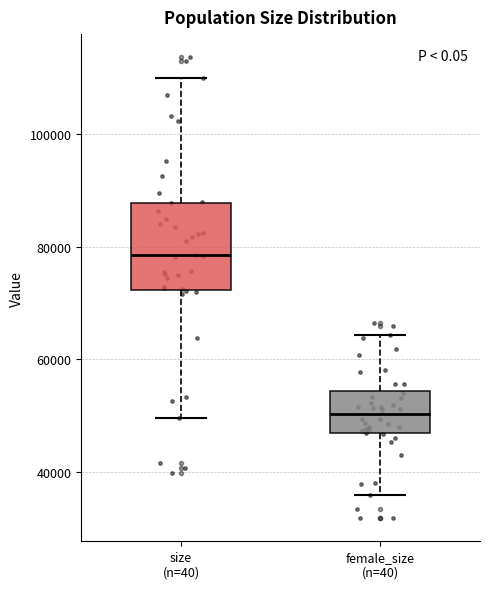

Which box has the highest median line?

size (n=40)